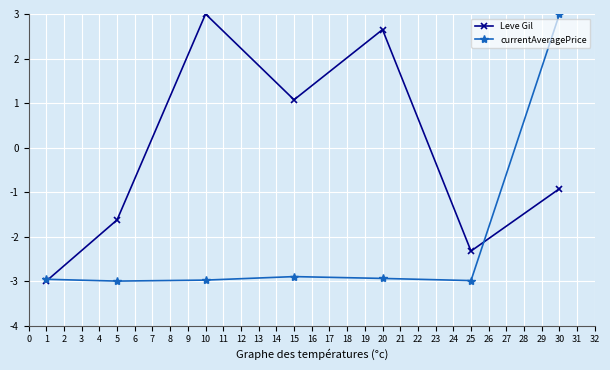

The value of Leve Gil at 5 is -0.9. True or false?

False